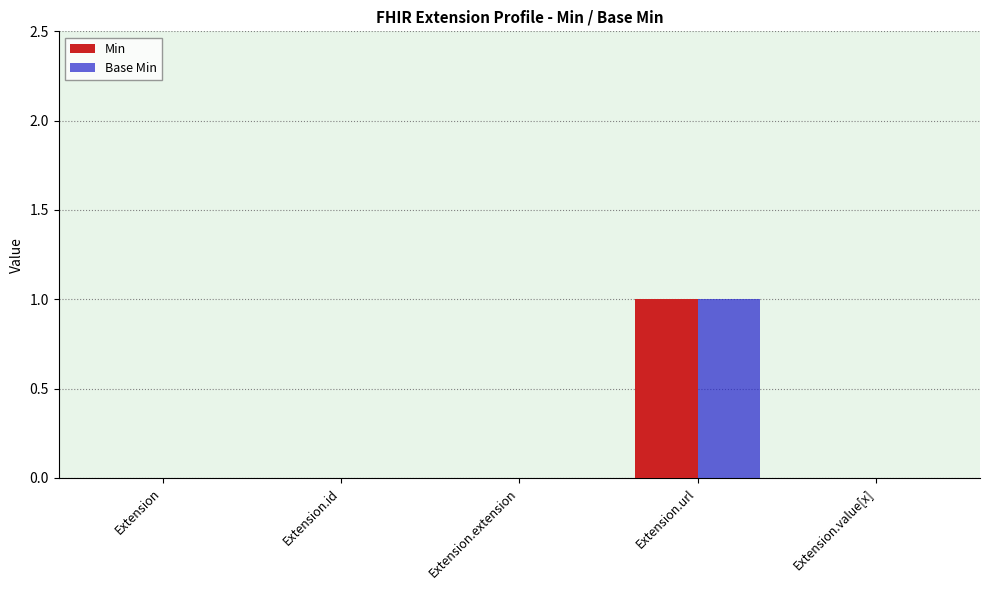

At which category is the sum across all series the highest?

Extension.url